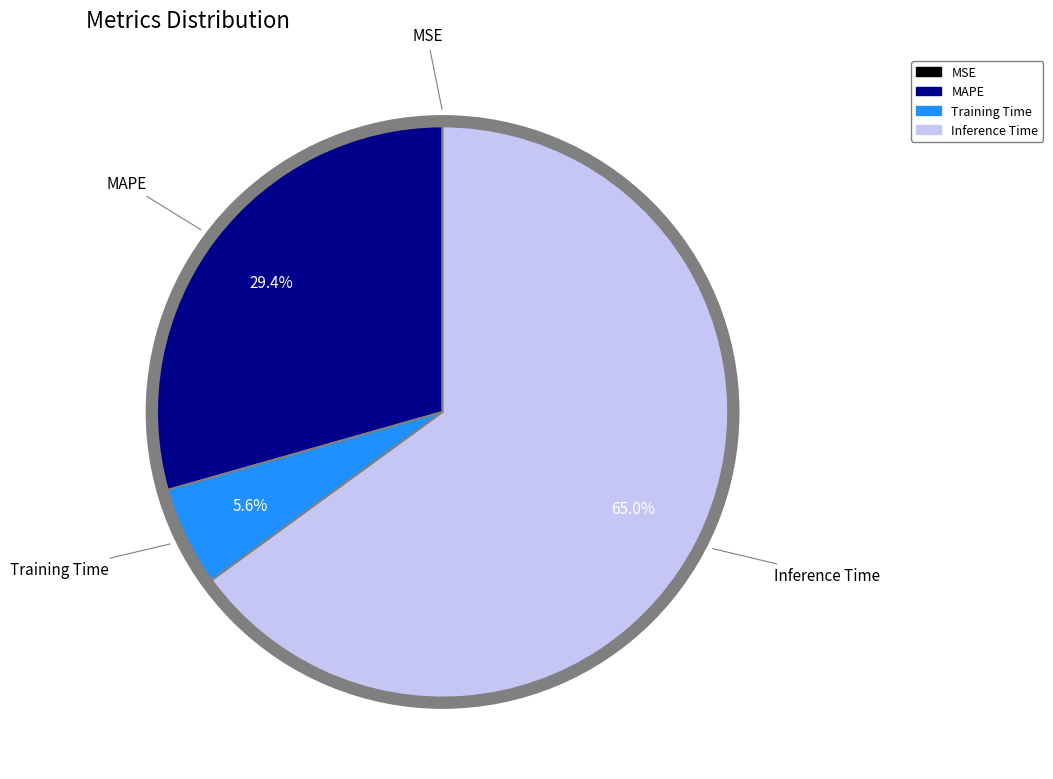

To the nearest percent, what is the average slice percentage?

25%